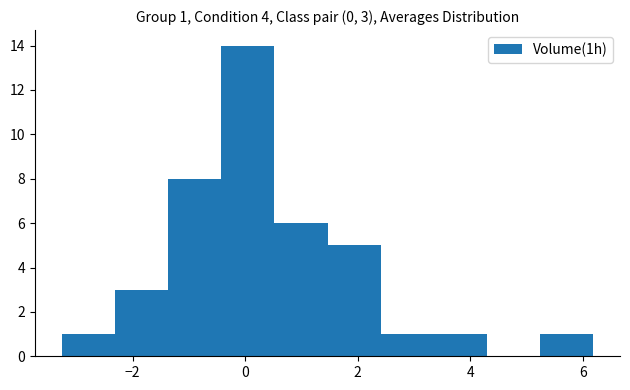

Which range on the x-axis has the tallest bar?

-0.4 to 0.6